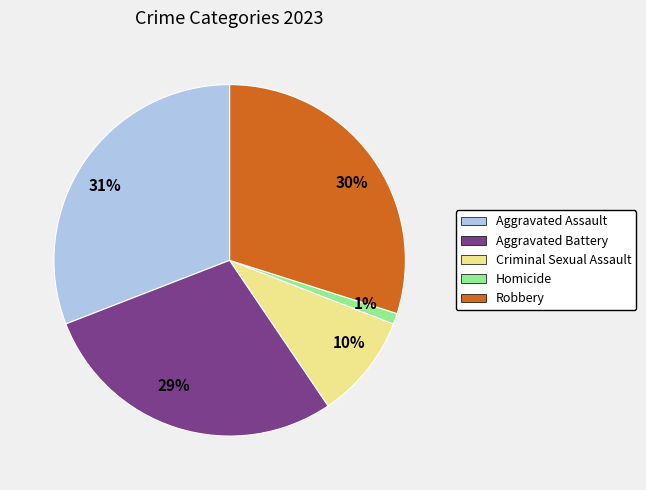

Between 29% and 10%, which is larger?

29%